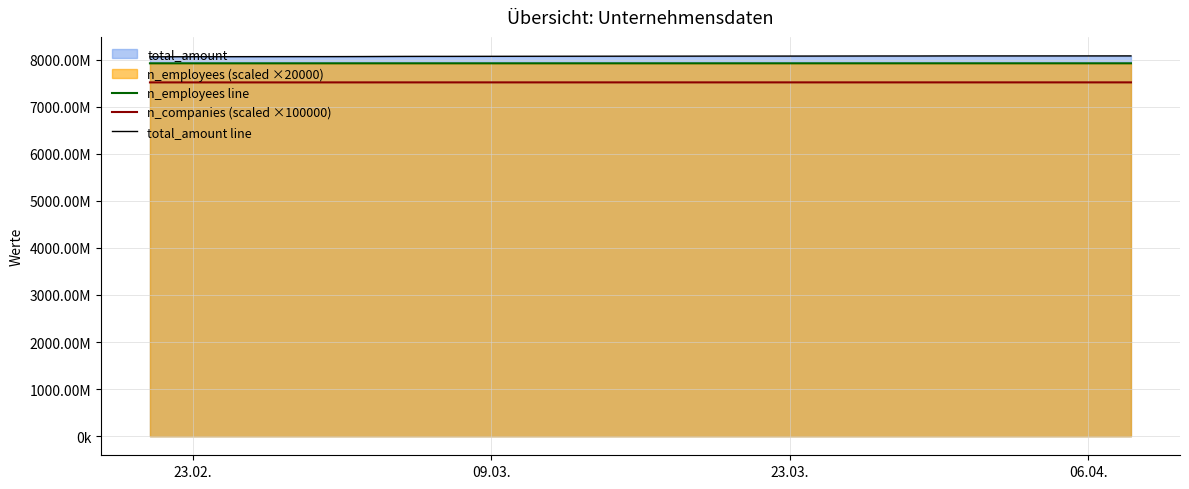

Does the chart display data point markers on the line(s)?

No